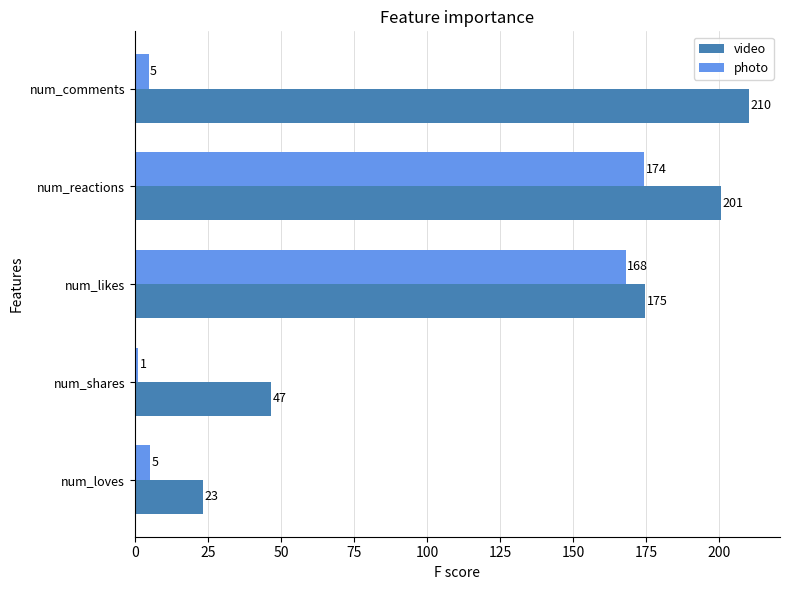

At which label does video reach its peak?

num_comments